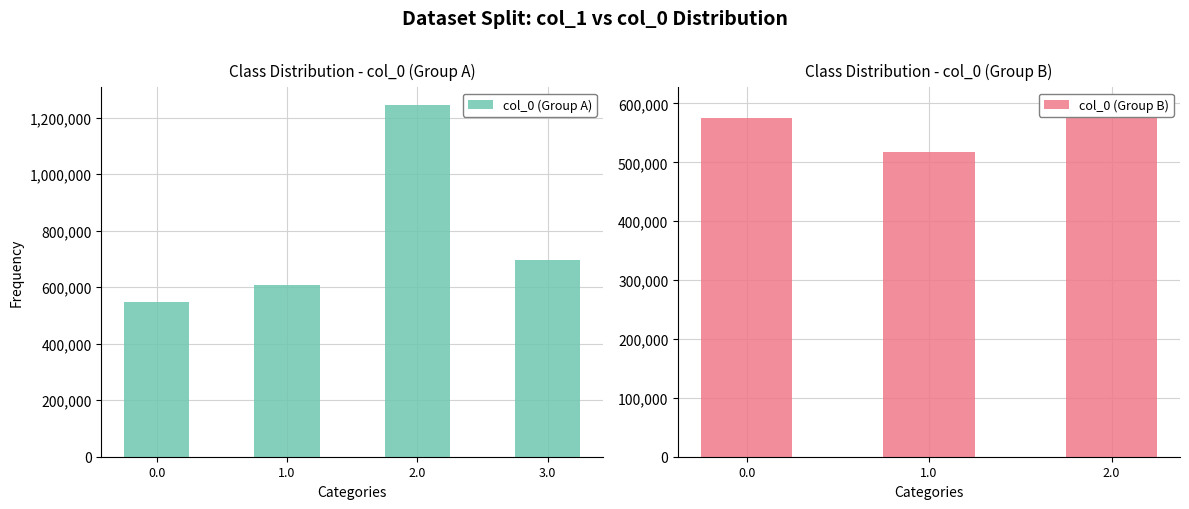

What is the maximum value shown in the chart?

1245087